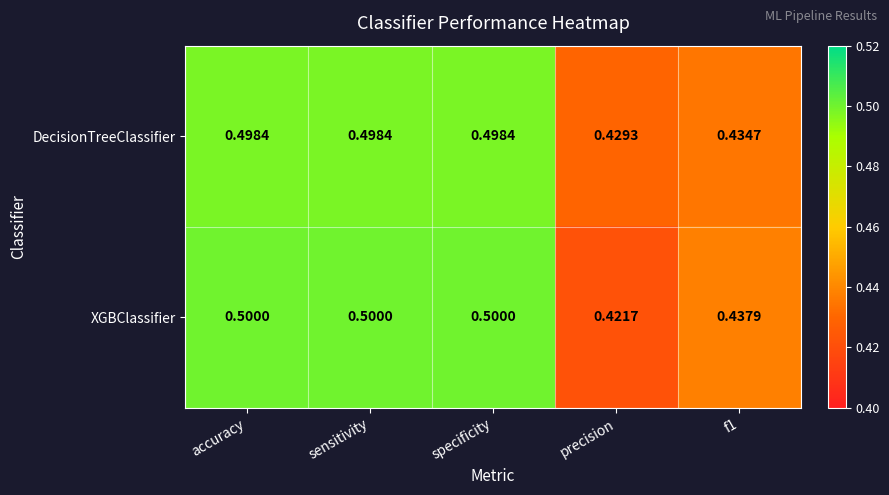

Rank the series at precision from lowest to highest value.

XGBClassifier, DecisionTreeClassifier